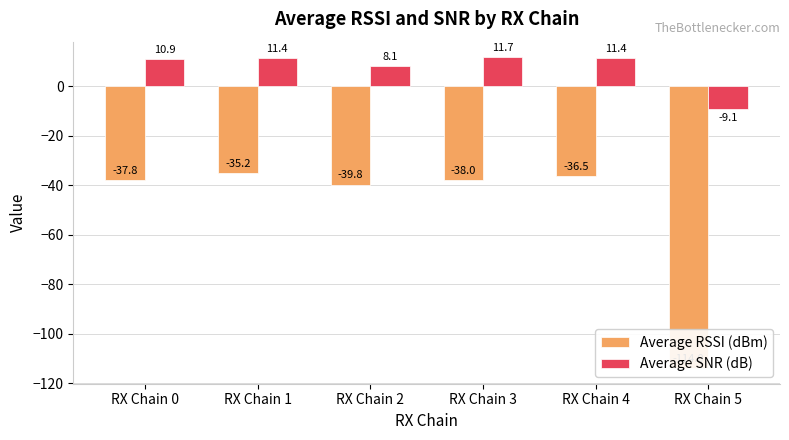

Which category has the highest value across all series?

RX Chain 3